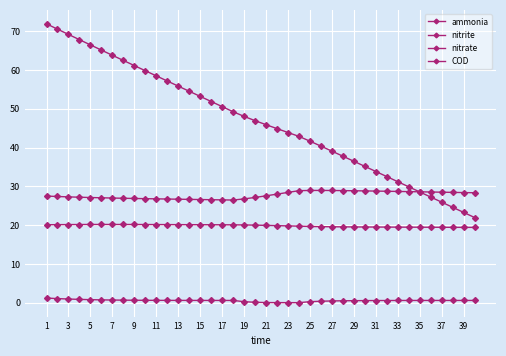

Count the number of data series in this chart.

4